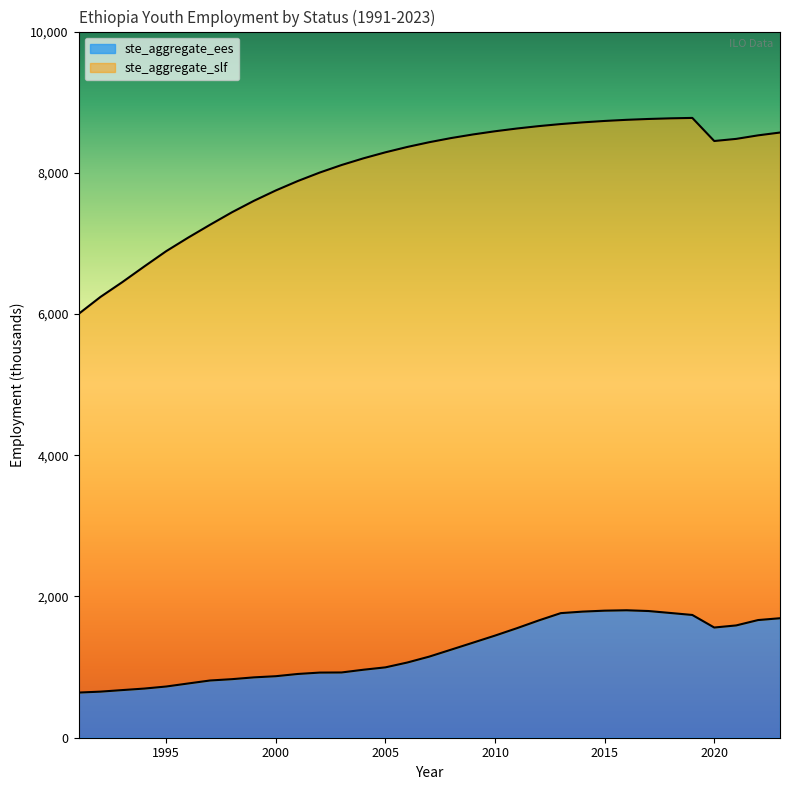

Rank the series at 2023 from highest to lowest value.

ste_aggregate_slf, ste_aggregate_ees